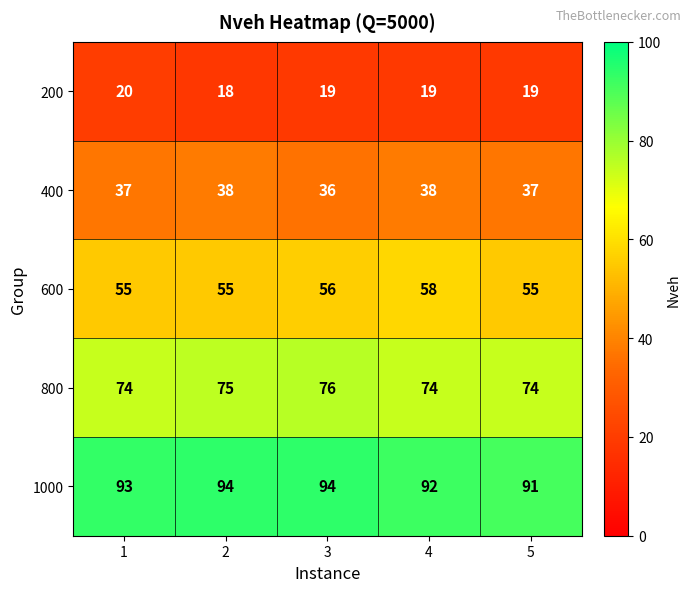

Between 1 and 3, which series saw the biggest shift?

800